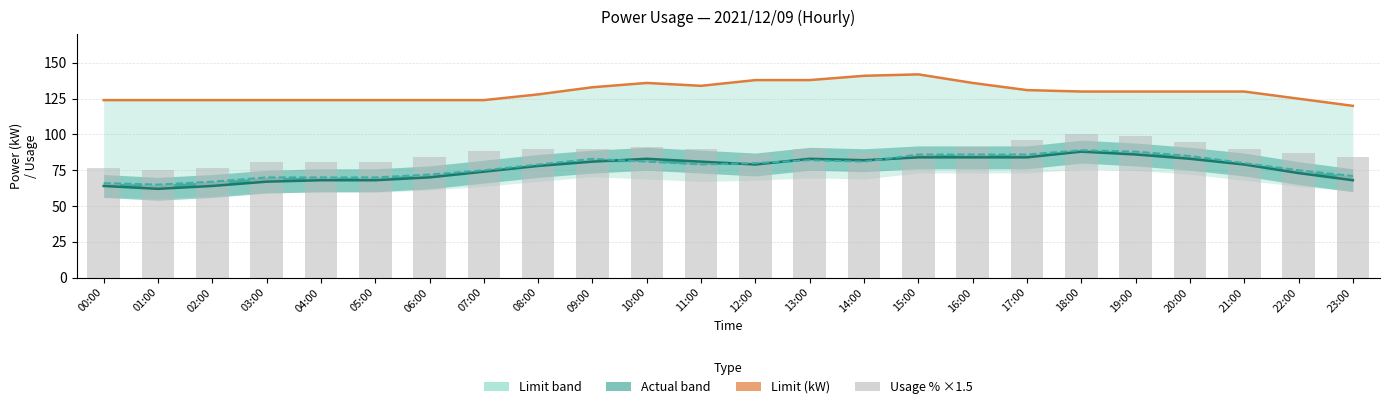

What value does the Measured (kW) series have at 04:00?

70.0